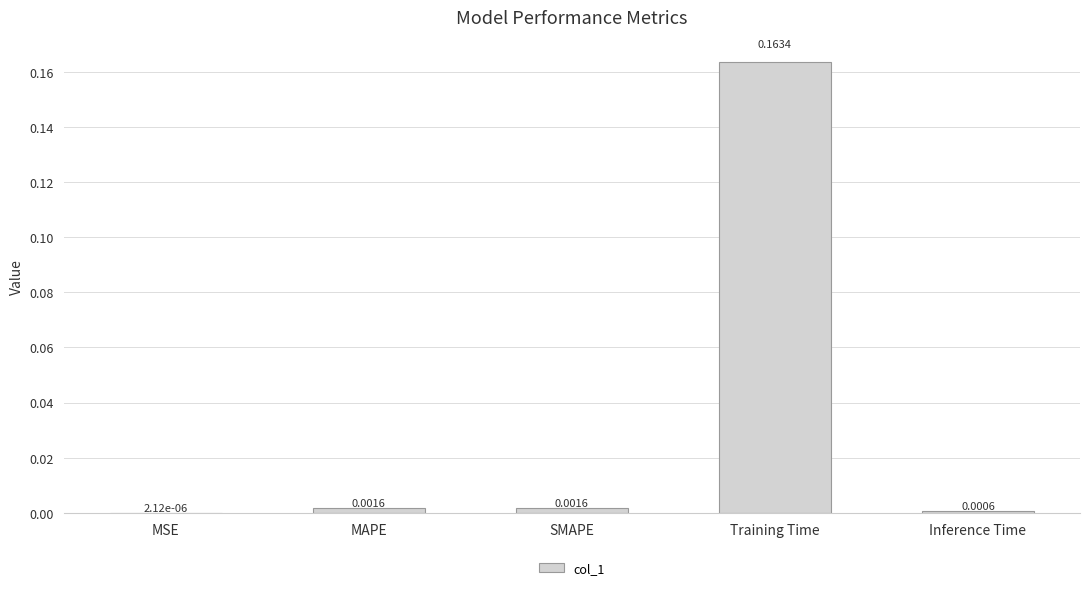

Count the number of categories in the chart.

5